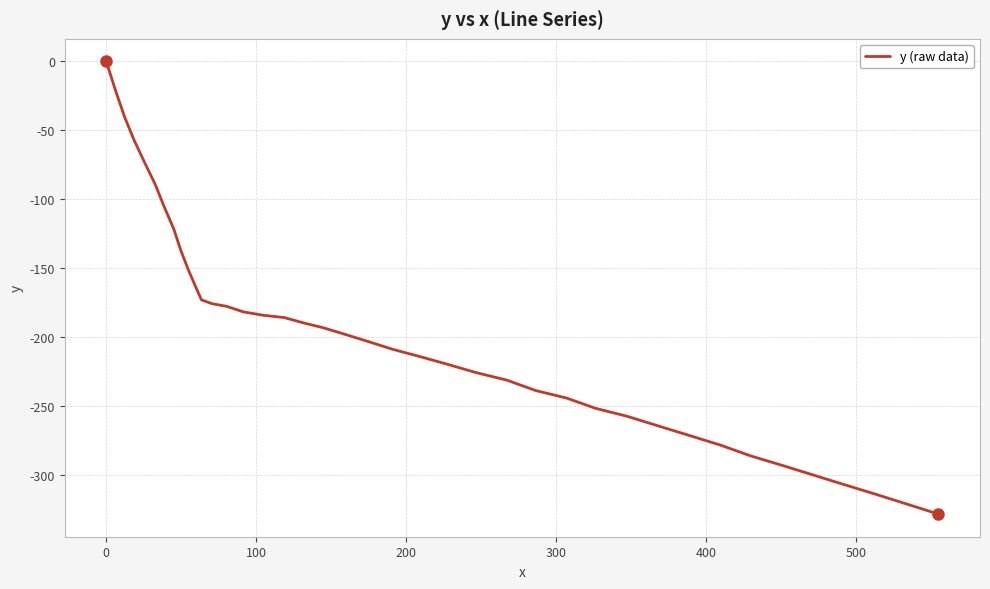

What is the difference between the maximum and minimum values?

328.7